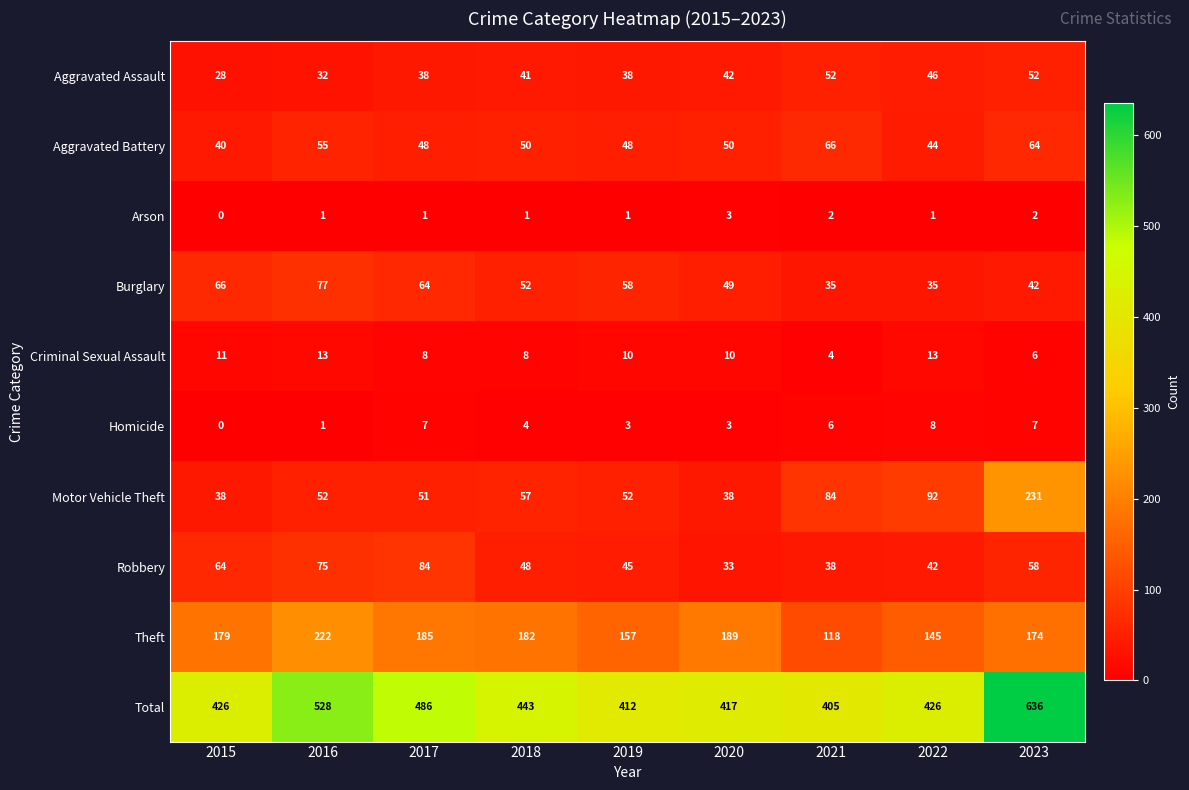

At how many categories does at least one series exceed 596?

1